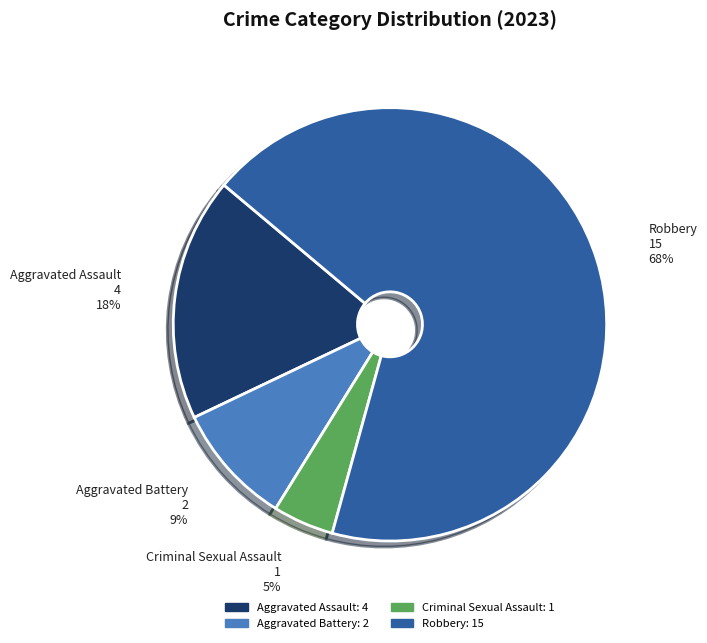

To the nearest percent, what percentage of the pie is Robbery?

68%